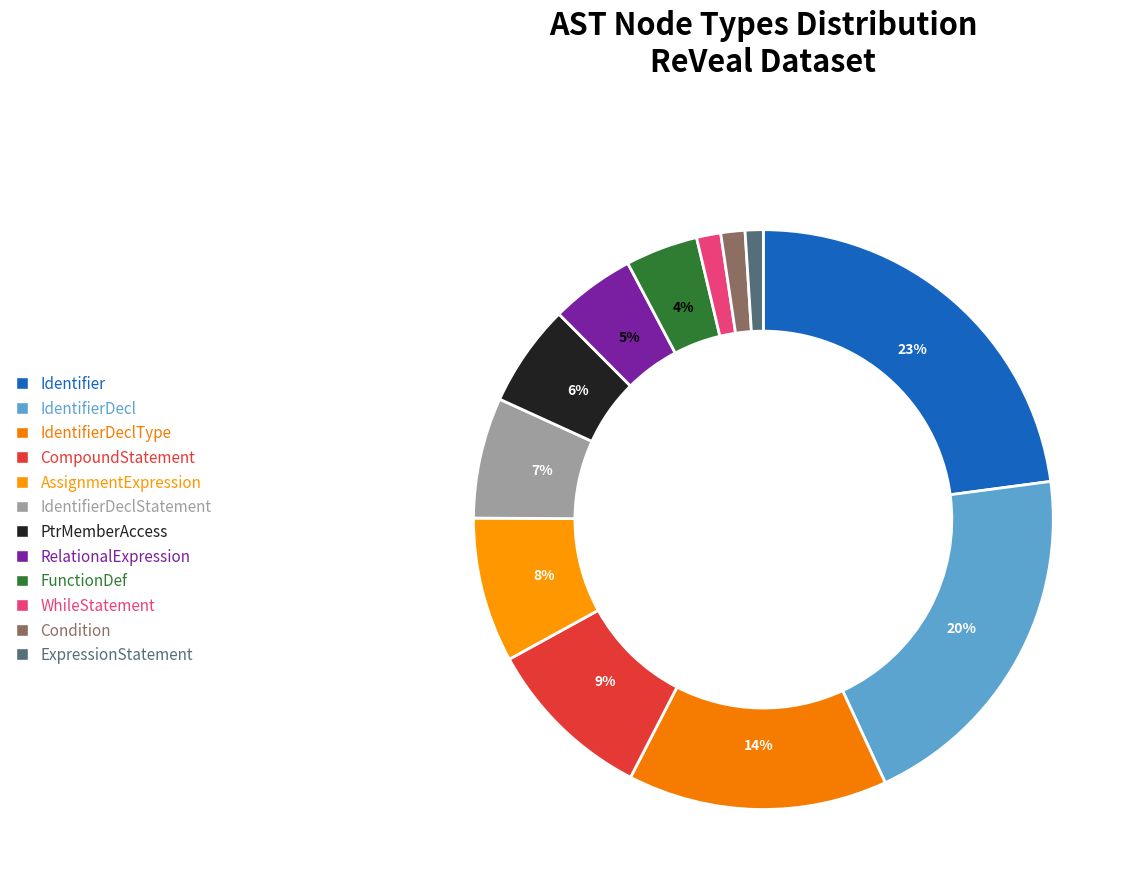

True or false: IdentifierDeclType accounts for 25% of the total.

False